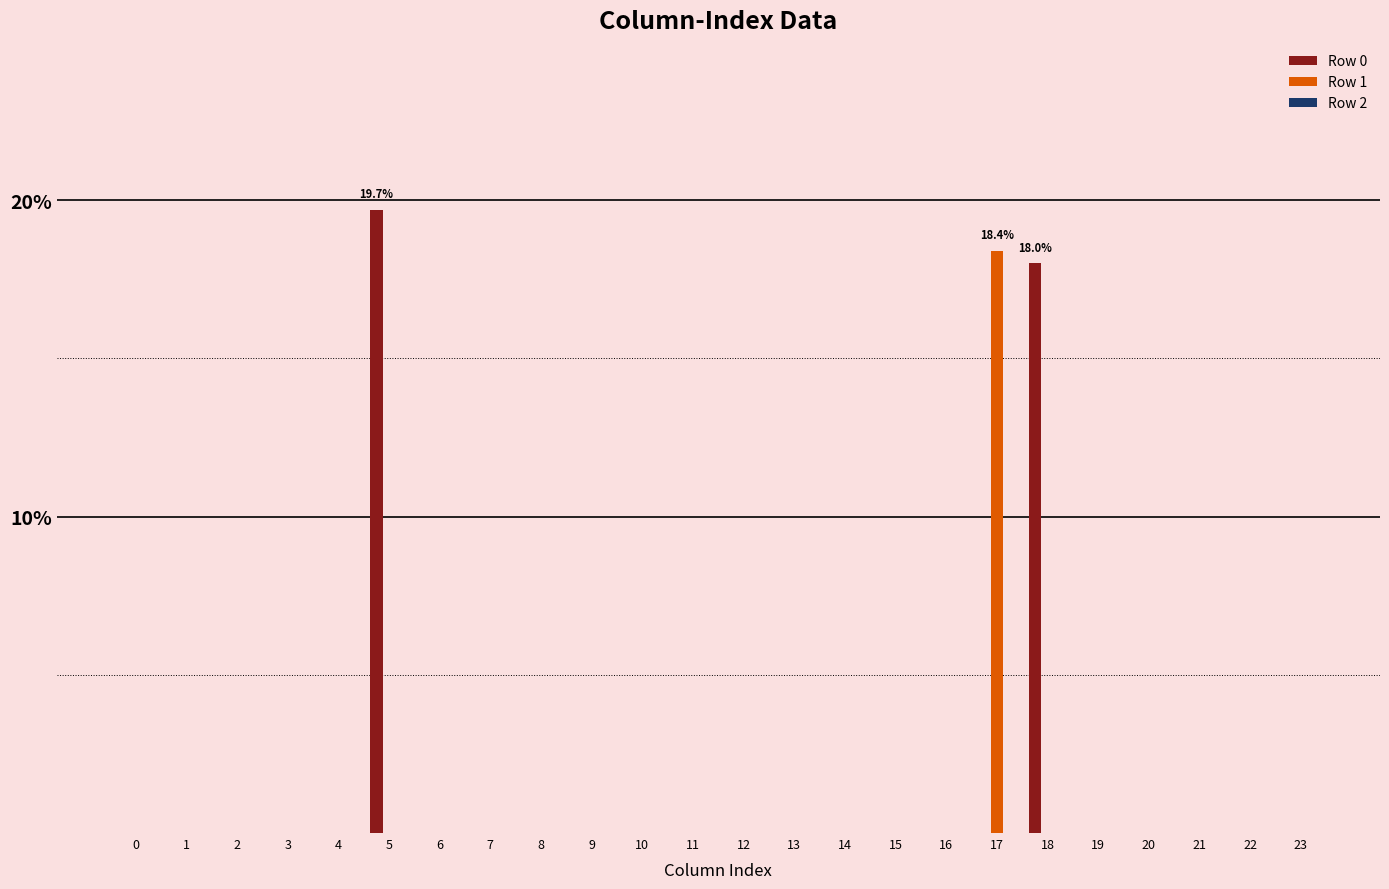

What is the greatest value displayed?

19.7